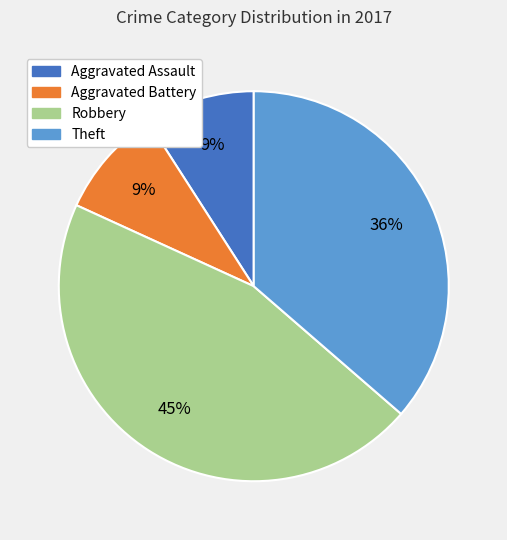

Does Theft account for over 50% of the chart?

No